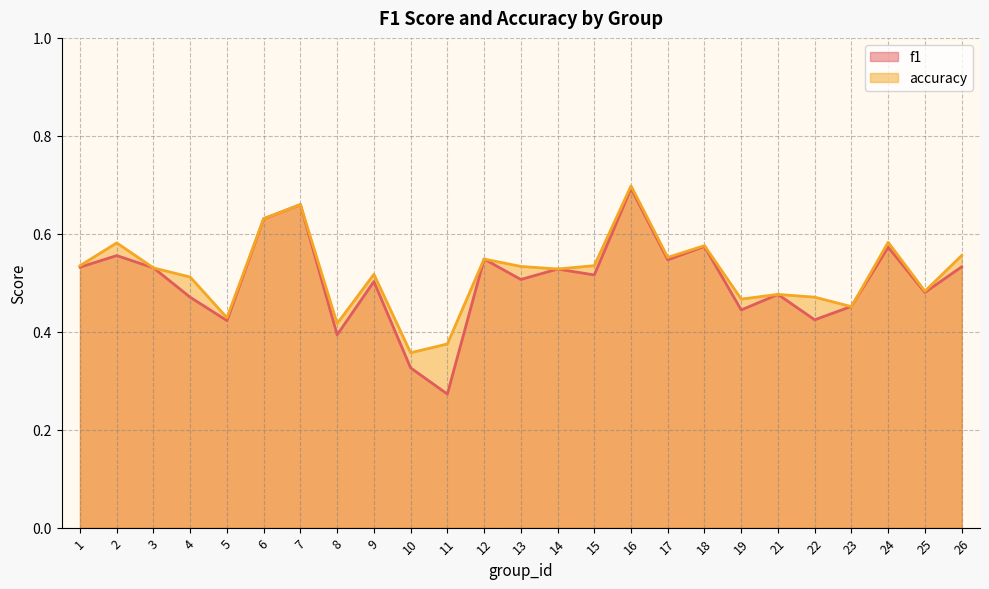

At which category is the sum across all series the highest?

16